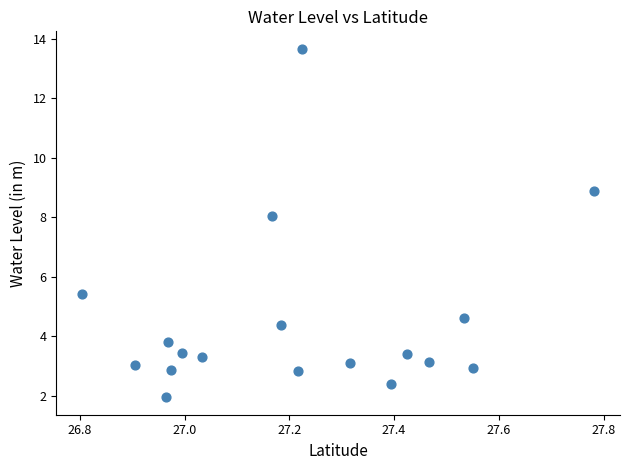

What is the range of X values (max minus min)?

1.0